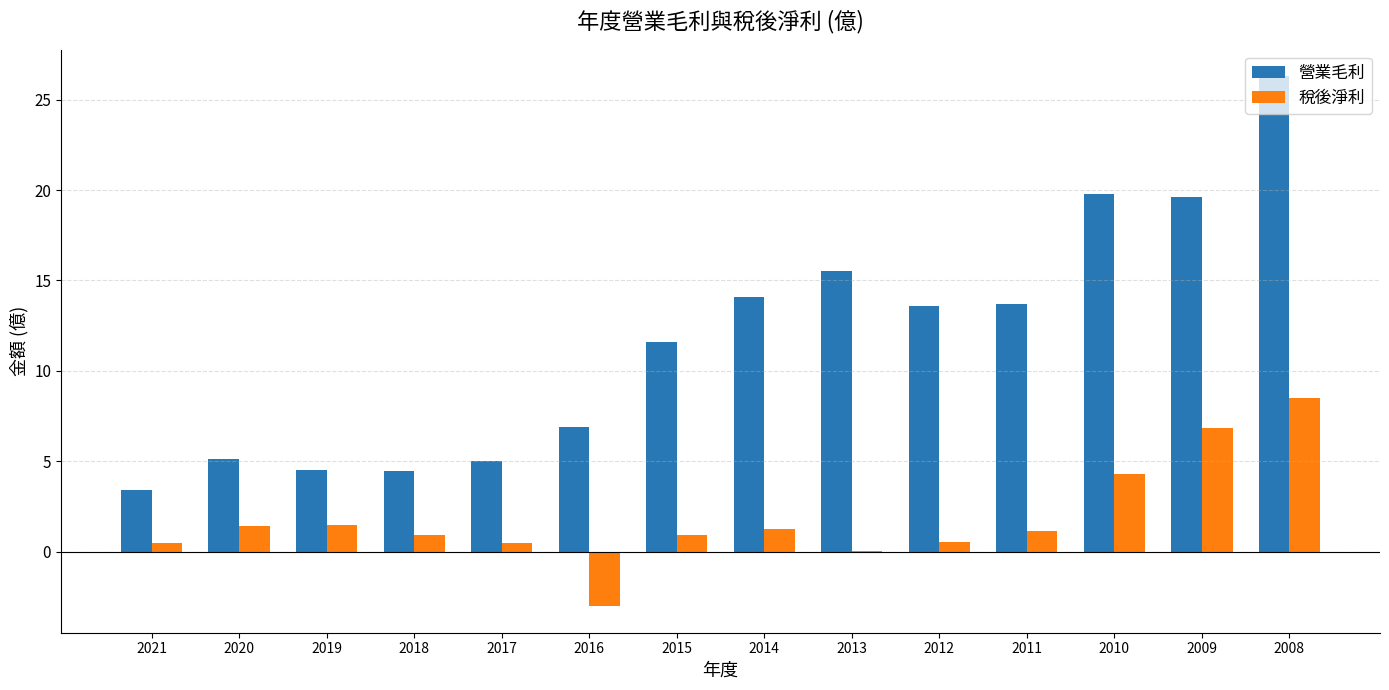

Which label corresponds to the largest value in the chart?

2008